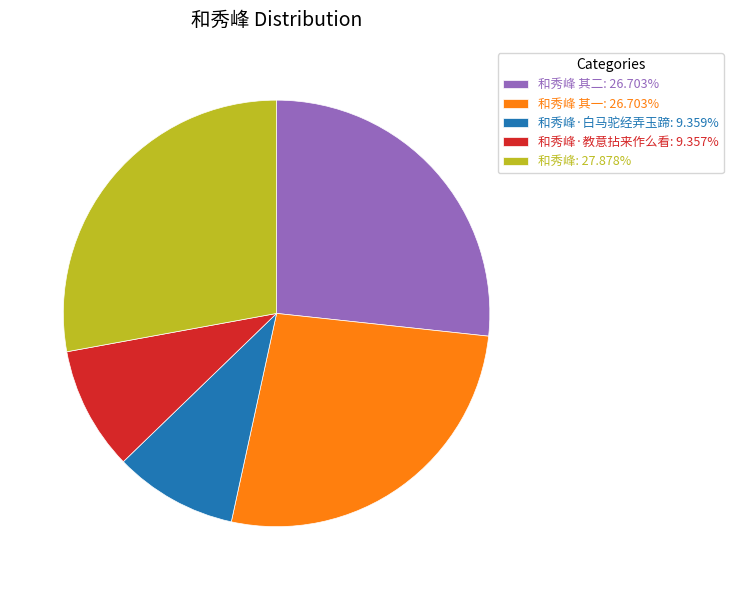

What is the ratio of the value at 和秀峰 其二: 26.703% to the value at 和秀峰 其一: 26.703%?

1.0